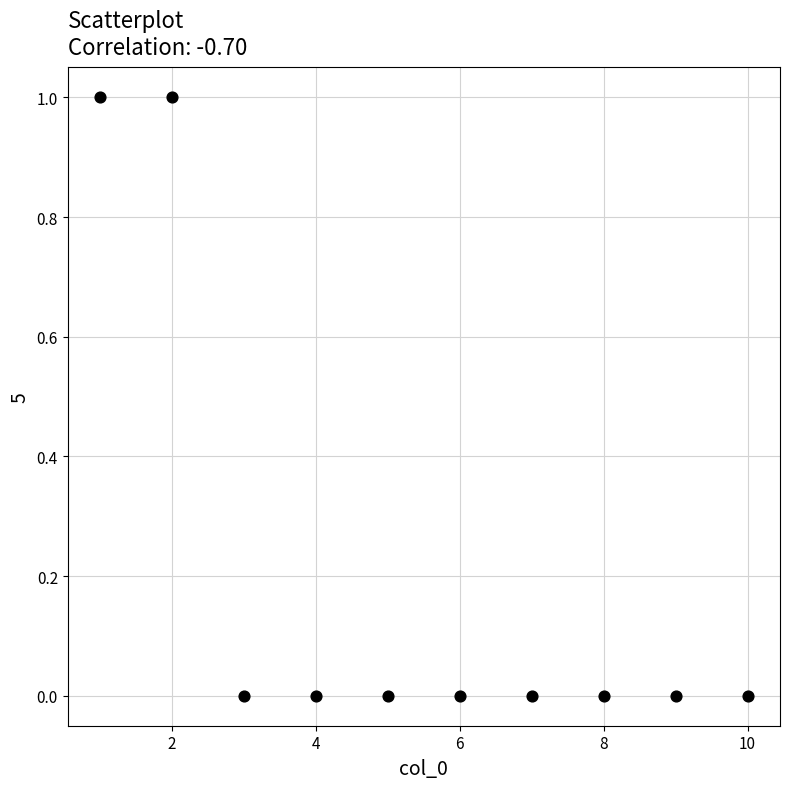

What is the range of X values (max minus min)?

9